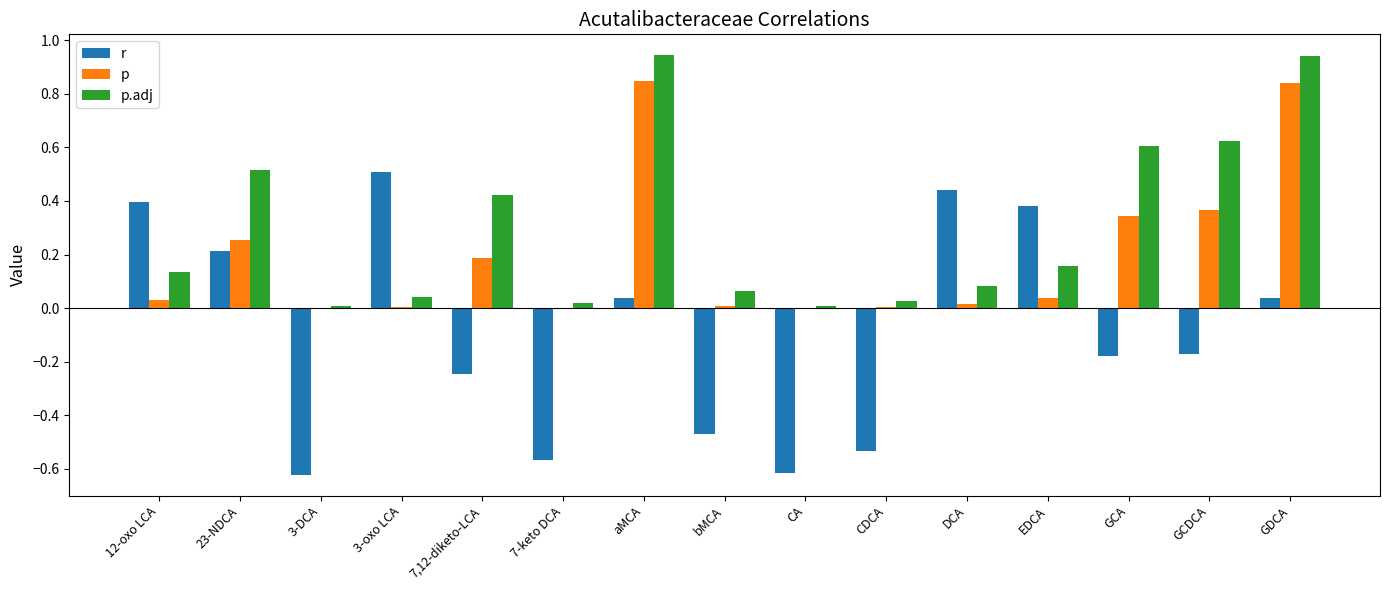

Is the value of p at 7,12-diketo-LCA greater than the value of r at GCA?

Yes